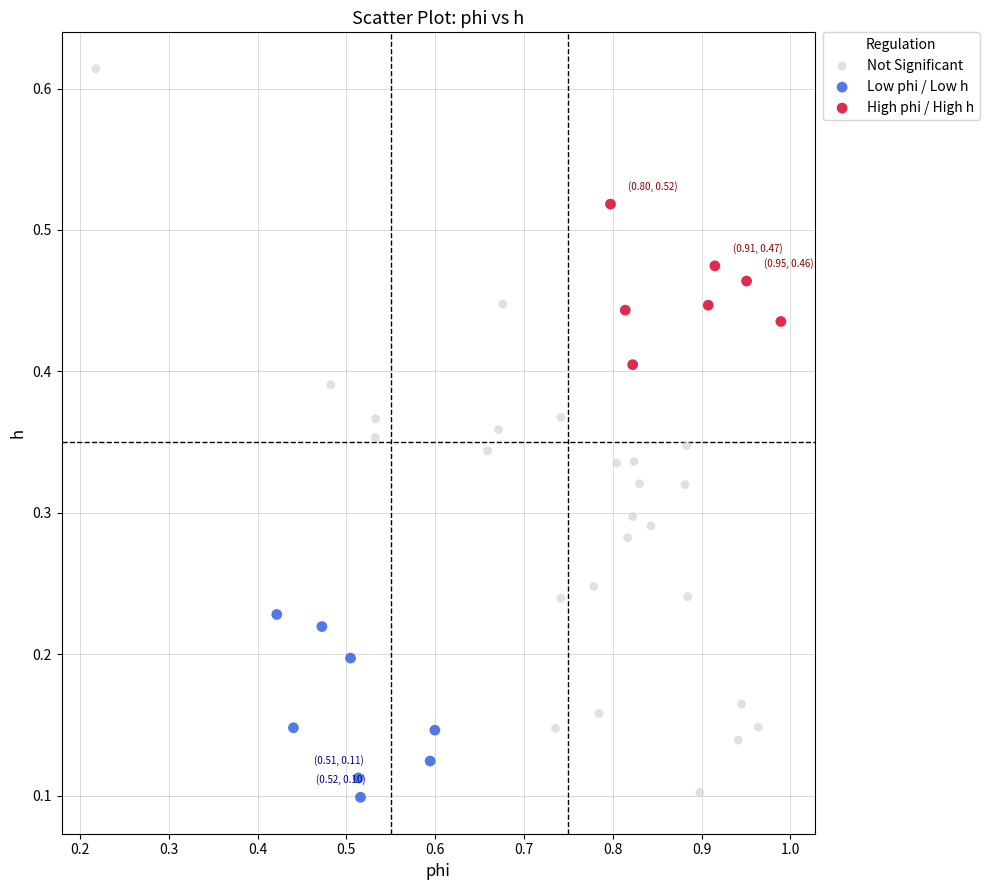

Which series contains the highest Y value?

Not Significant